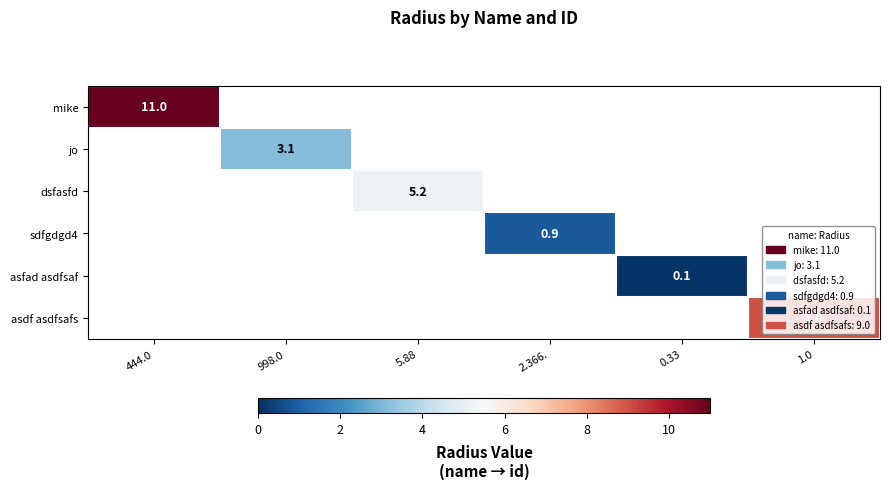

Which series has the largest range (max minus min)?

mike